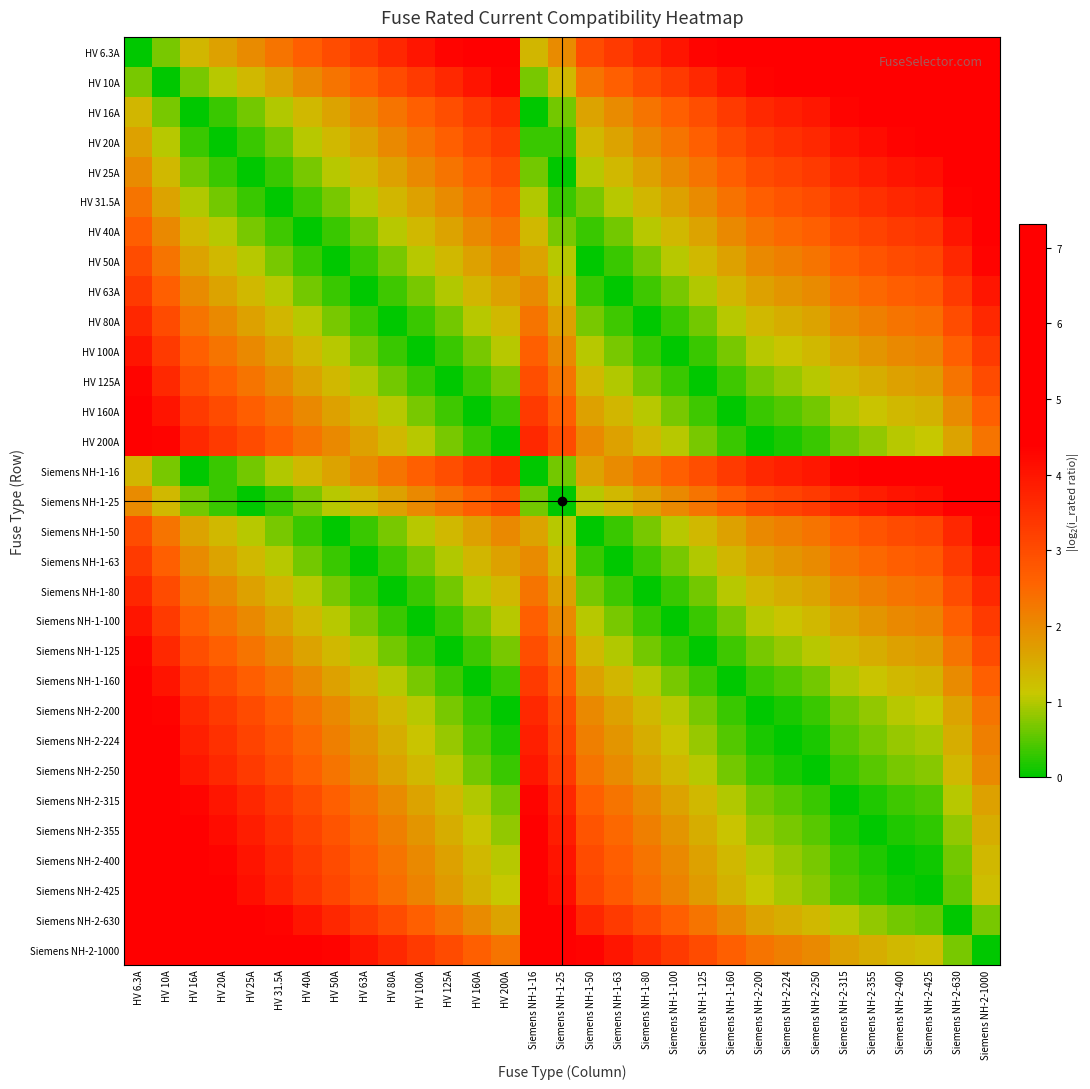

At how many categories does at least one series exceed 2?

31